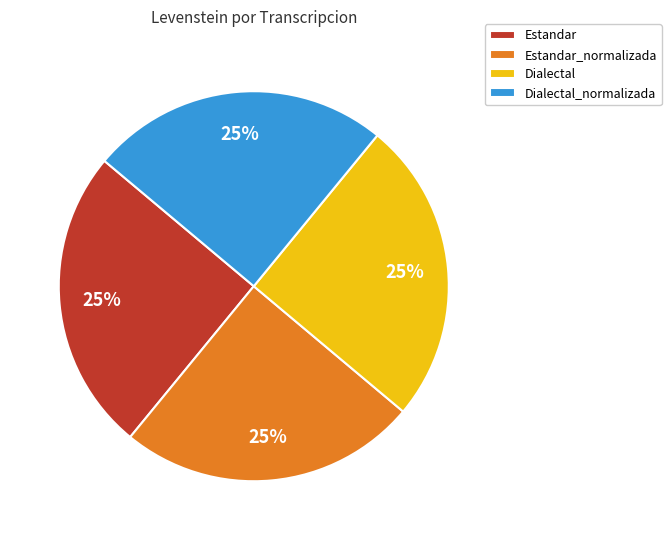

What is the ratio of the value at Dialectal to the value at Dialectal_normalizada?

1.0